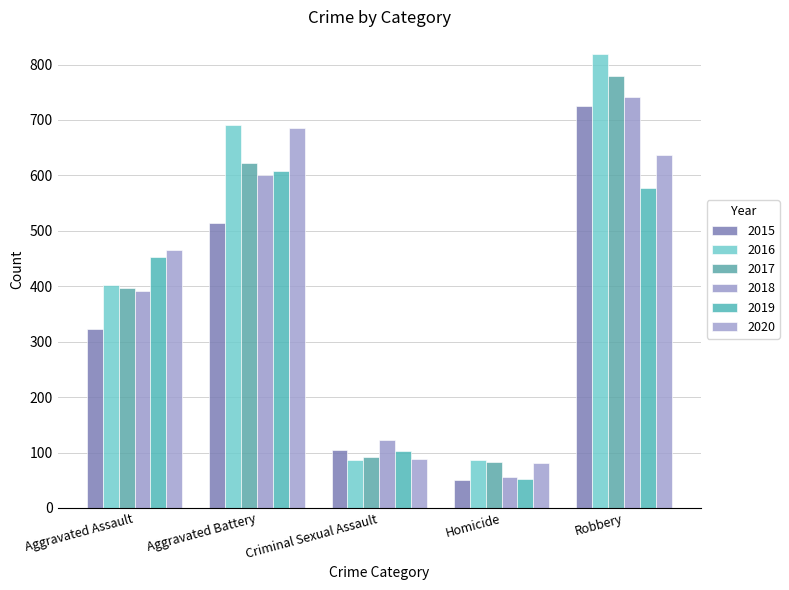

How many bars are there in total?

30